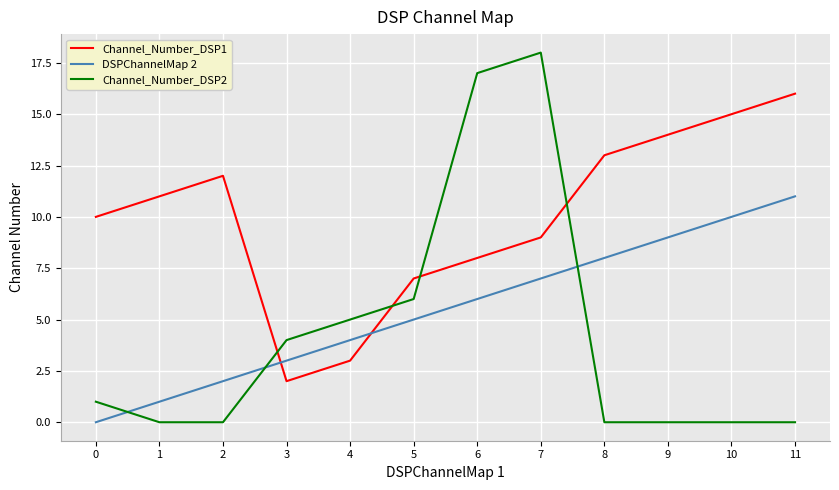

What are all the series names shown in the legend?

Channel_Number_DSP1, DSPChannelMap 2, Channel_Number_DSP2